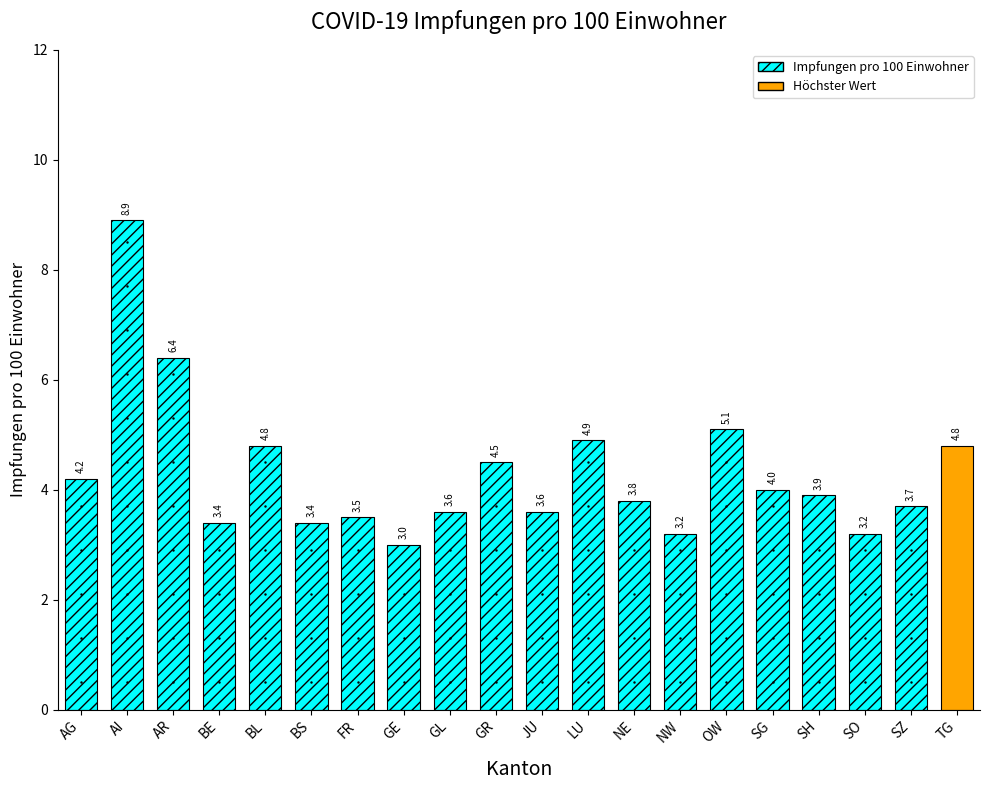

Reading left to right, list all the values displayed in this chart.

4.2	8.9	6.4	3.4	4.8	3.4	3.5	3.0	3.6	4.5	3.6	4.9	3.8	3.2	5.1	4.0	3.9	3.2	3.7	4.8